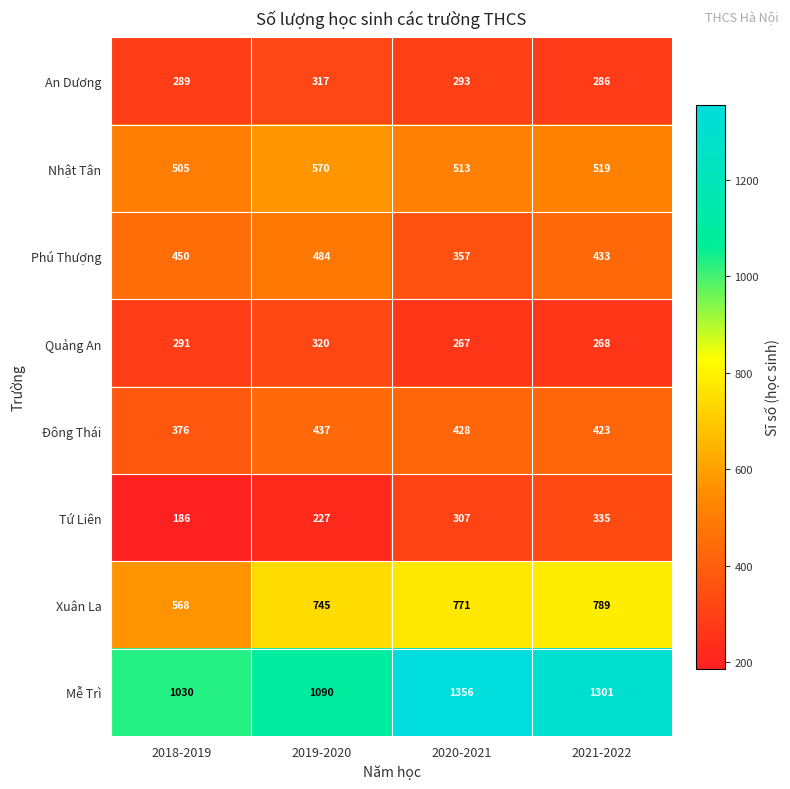

Is it true that Tứ Liên equals 314 at 2018-2019?

False